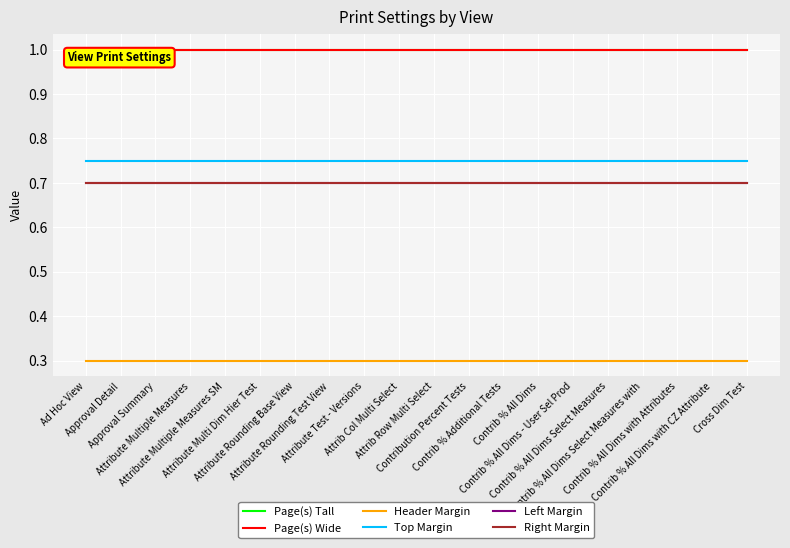

True or false: Right Margin and Page(s) Wide cross at least once.

False